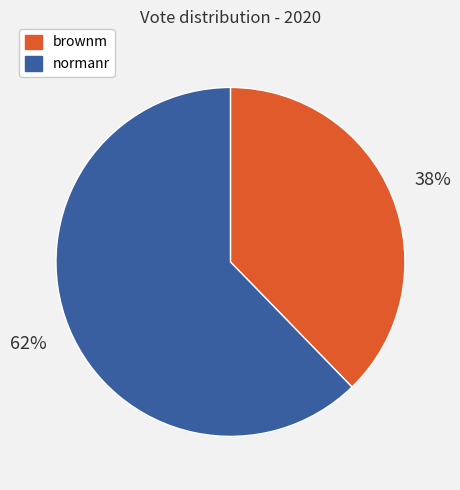

The brownm slice represents 38% of the pie. True or false?

True